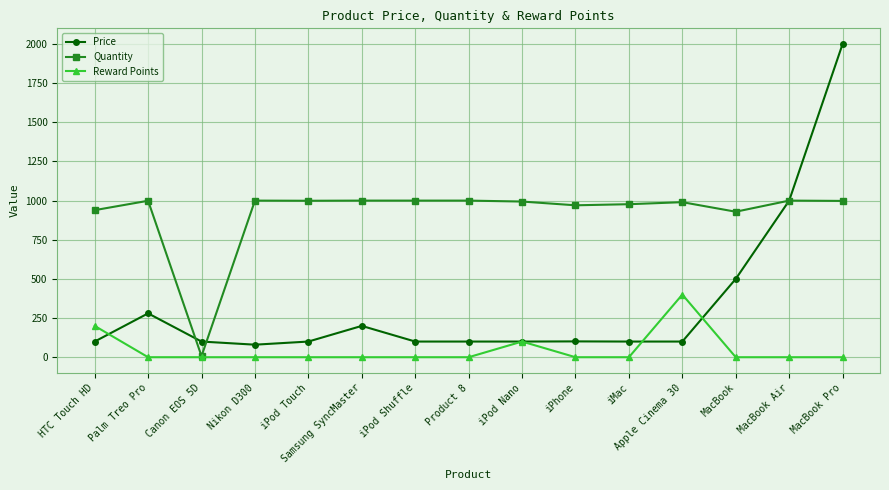

Where is the first local minimum for Quantity?

Canon EOS 5D